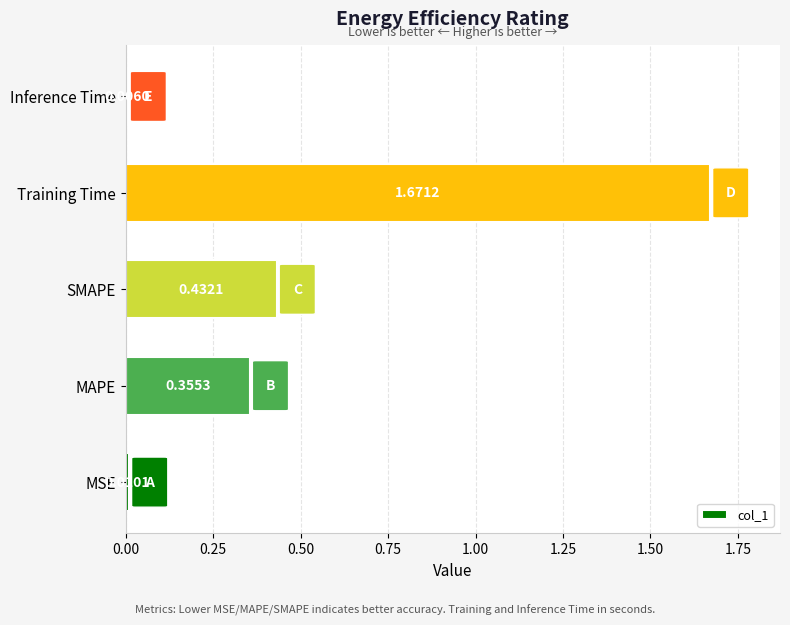

At which label is the value closest to 0?

Inference Time